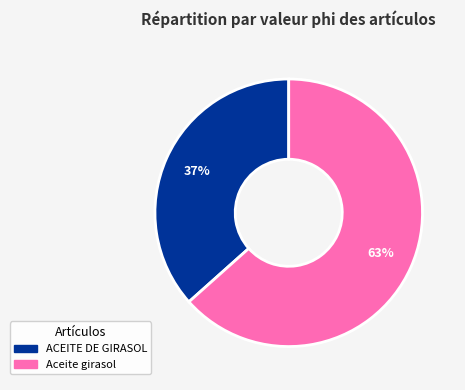

How many slices are in this pie chart?

2